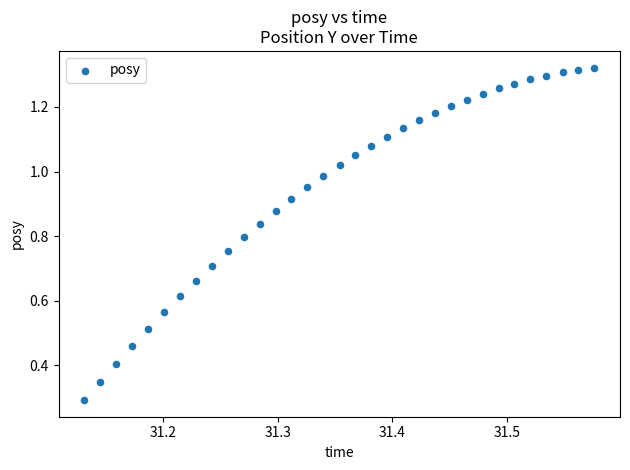

What is the range of X values (max minus min)?

0.4